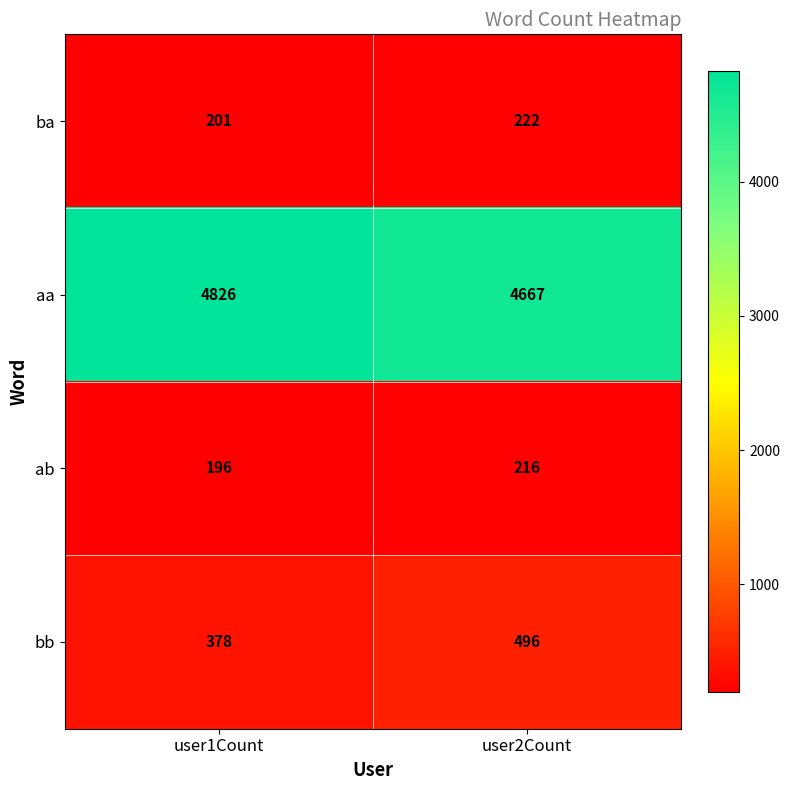

What is the total value across all series at user2Count?

5601